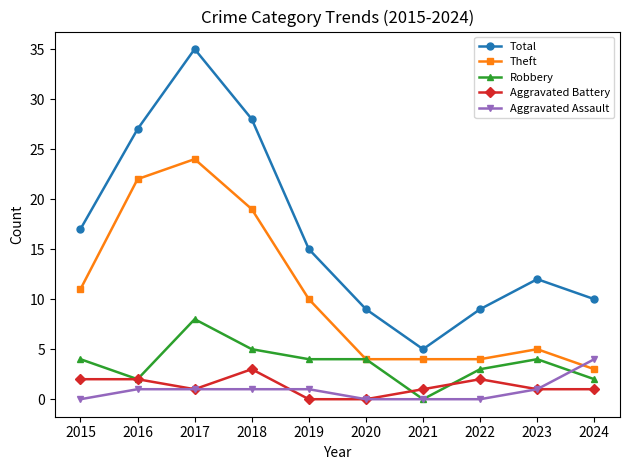

Which series changed the most between 2016 and 2021?

Total